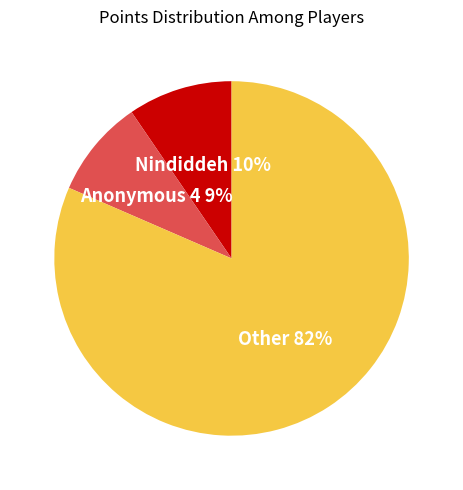

To the nearest percent, what is the average slice percentage?

33%